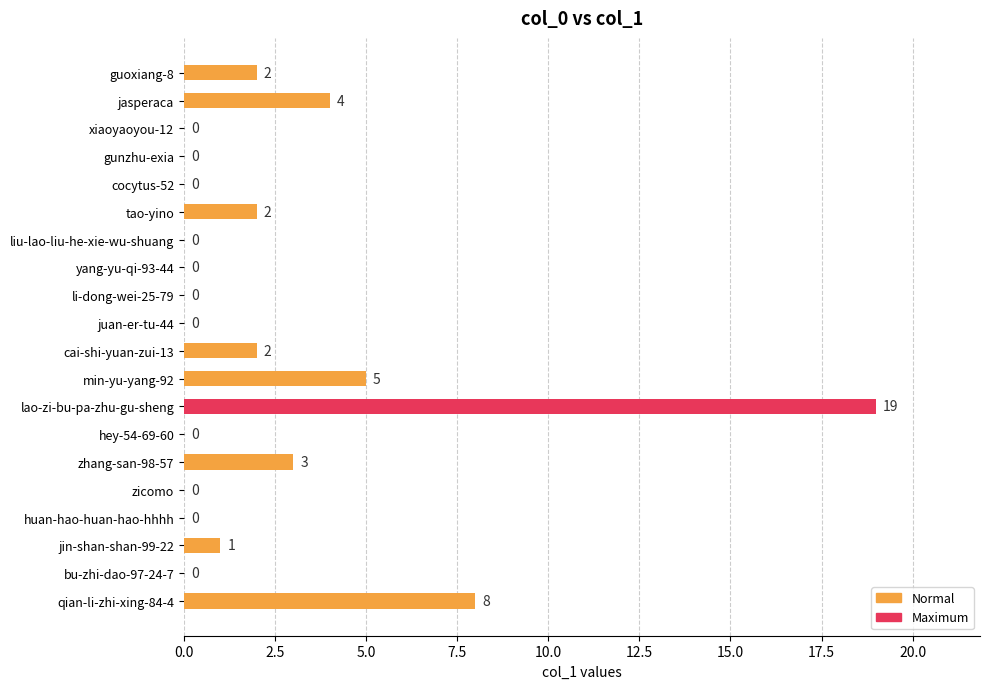

Reading top to bottom, what are all the values shown in this chart?

guoxiang-8=2	jasperaca=4	xiaoyaoyou-12=0	gunzhu-exia=0	cocytus-52=0	tao-yino=2	liu-lao-liu-he-xie-wu-shuang=0	yang-yu-qi-93-44=0	li-dong-wei-25-79=0	juan-er-tu-44=0	cai-shi-yuan-zui-13=2	min-yu-yang-92=5	lao-zi-bu-pa-zhu-gu-sheng=19	hey-54-69-60=0	zhang-san-98-57=3	zicomo=0	huan-hao-huan-hao-hhhh=0	jin-shan-shan-99-22=1	bu-zhi-dao-97-24-7=0	qian-li-zhi-xing-84-4=8